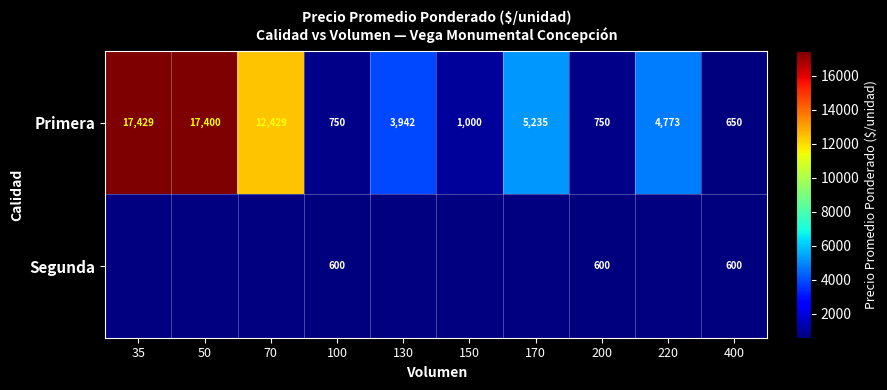

What is the average value of the Primera series?

6436